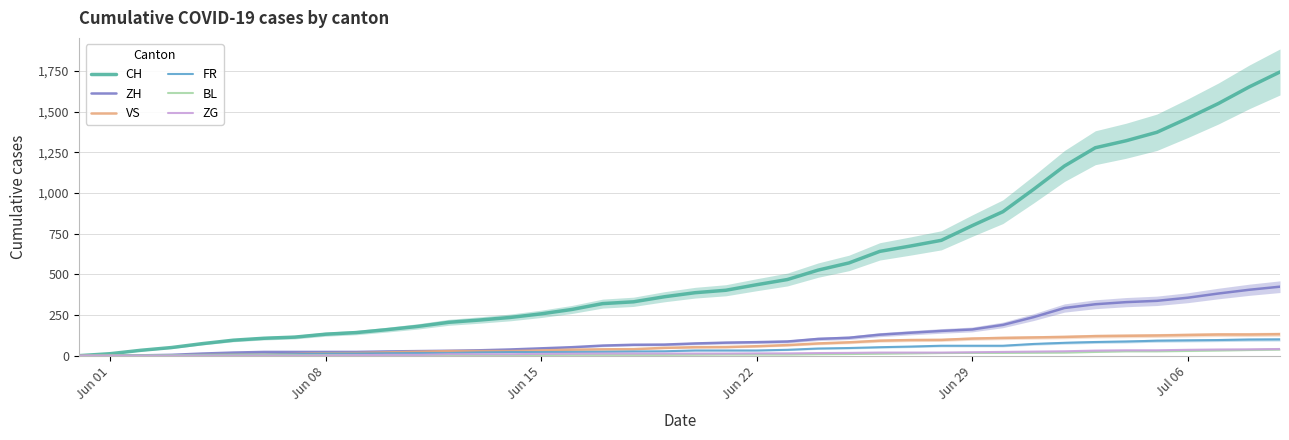

How many distinct data groups are displayed?

6